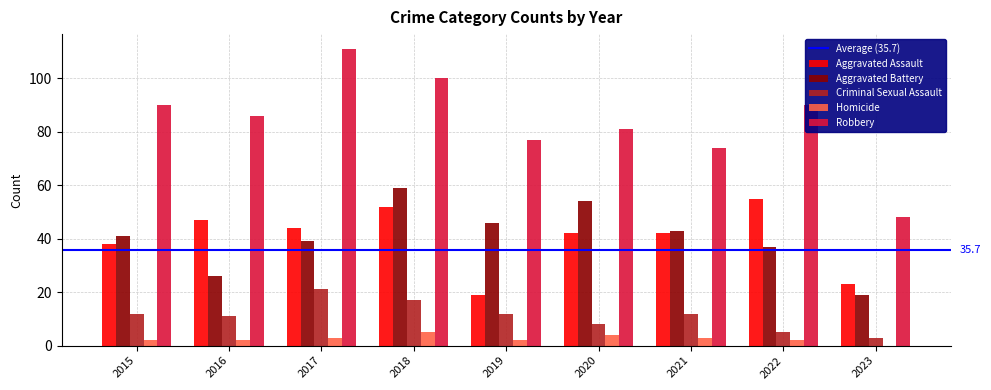

True or false: Aggravated Assault has a value of 23 at 2023.

True